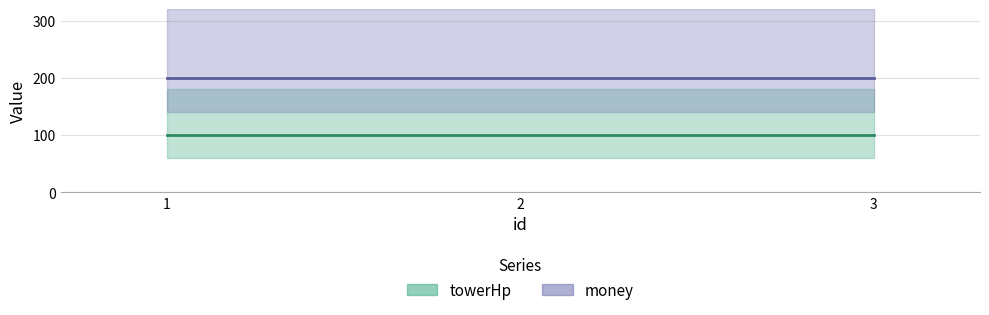

What is the value of the towerHp point at the 3rd from the left?

100